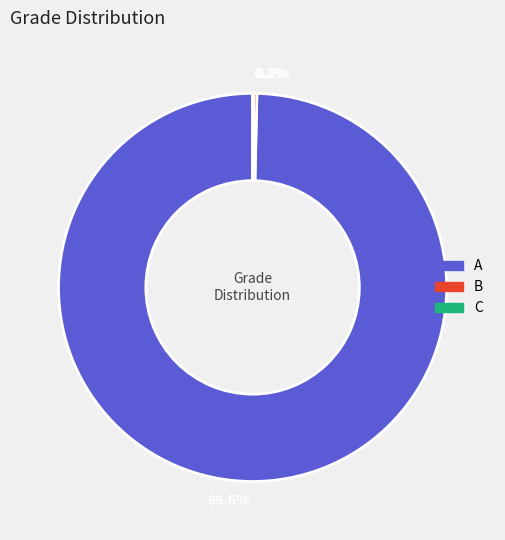

Which slice is the largest?

A